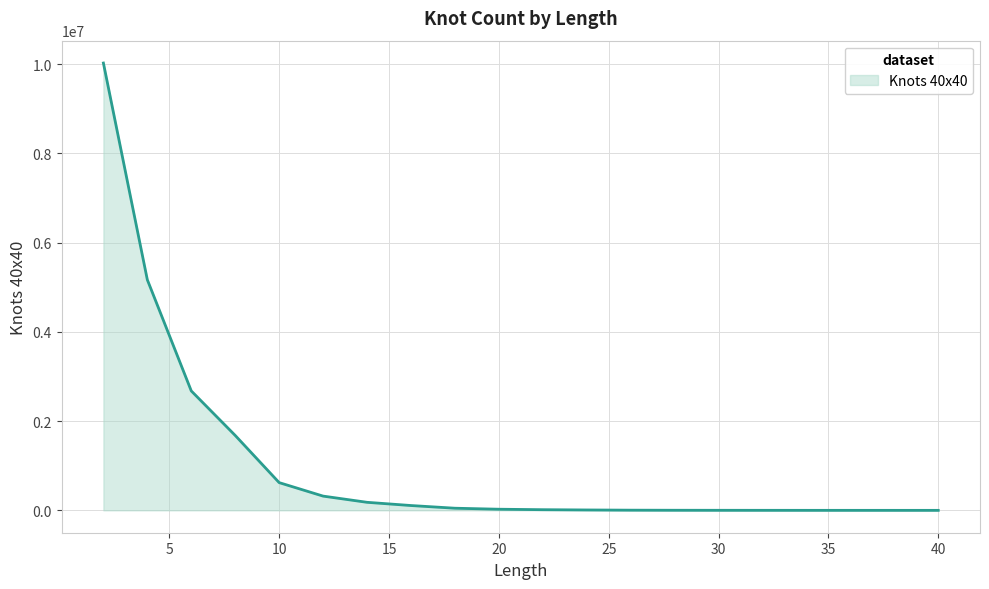

What is the average value?

1044174